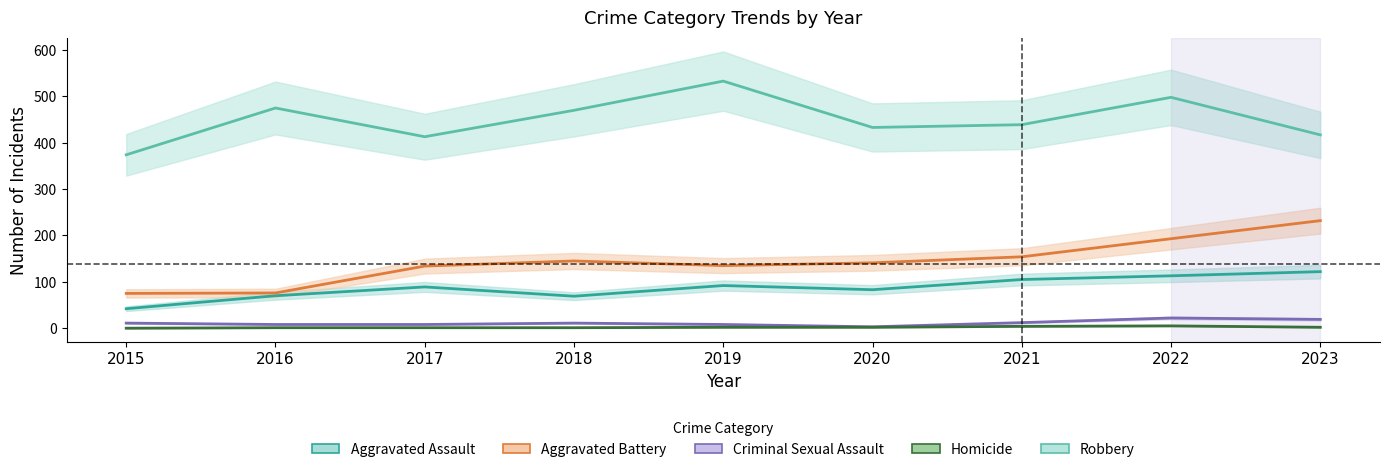

Which series has the widest spread of values?

Robbery